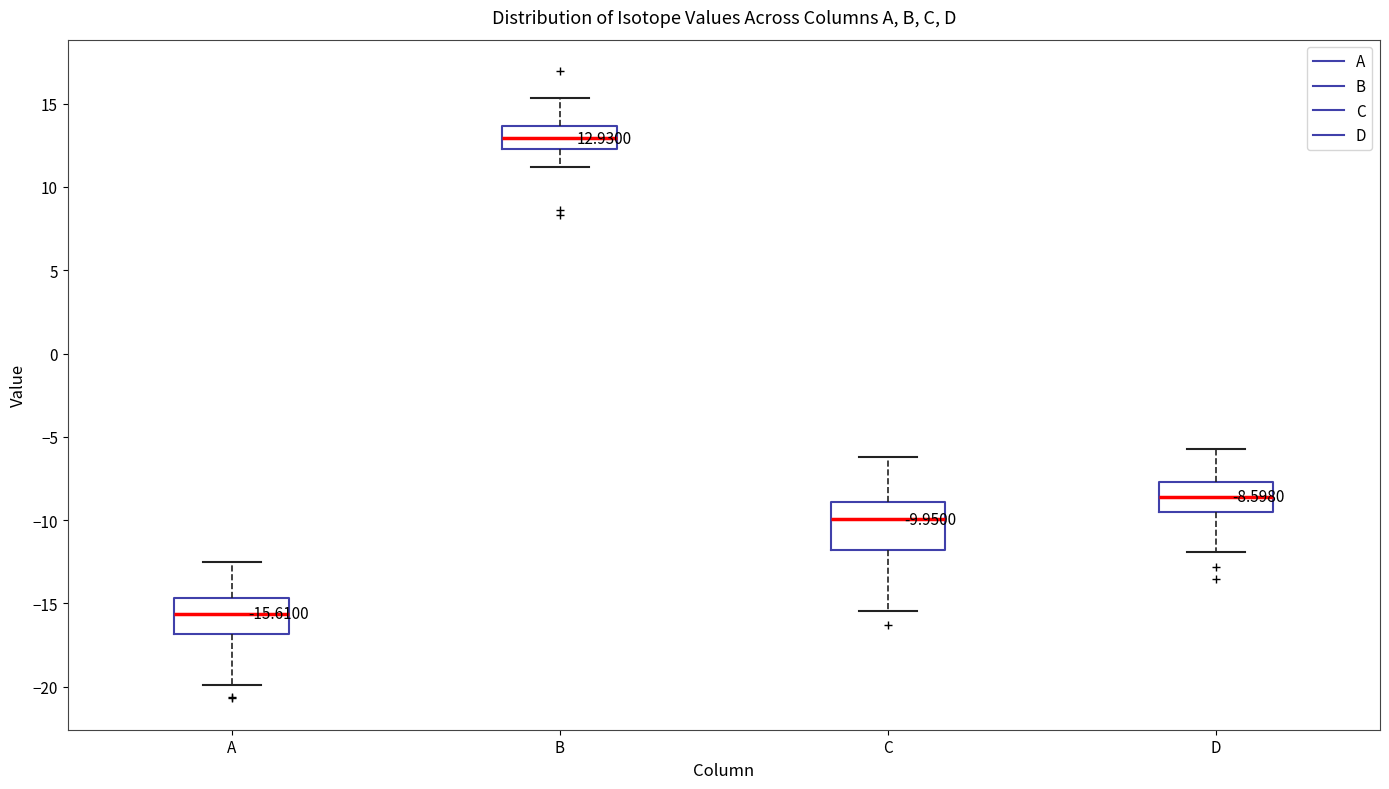

Comparing the boxes themselves (not the whiskers), which one is the tallest?

C